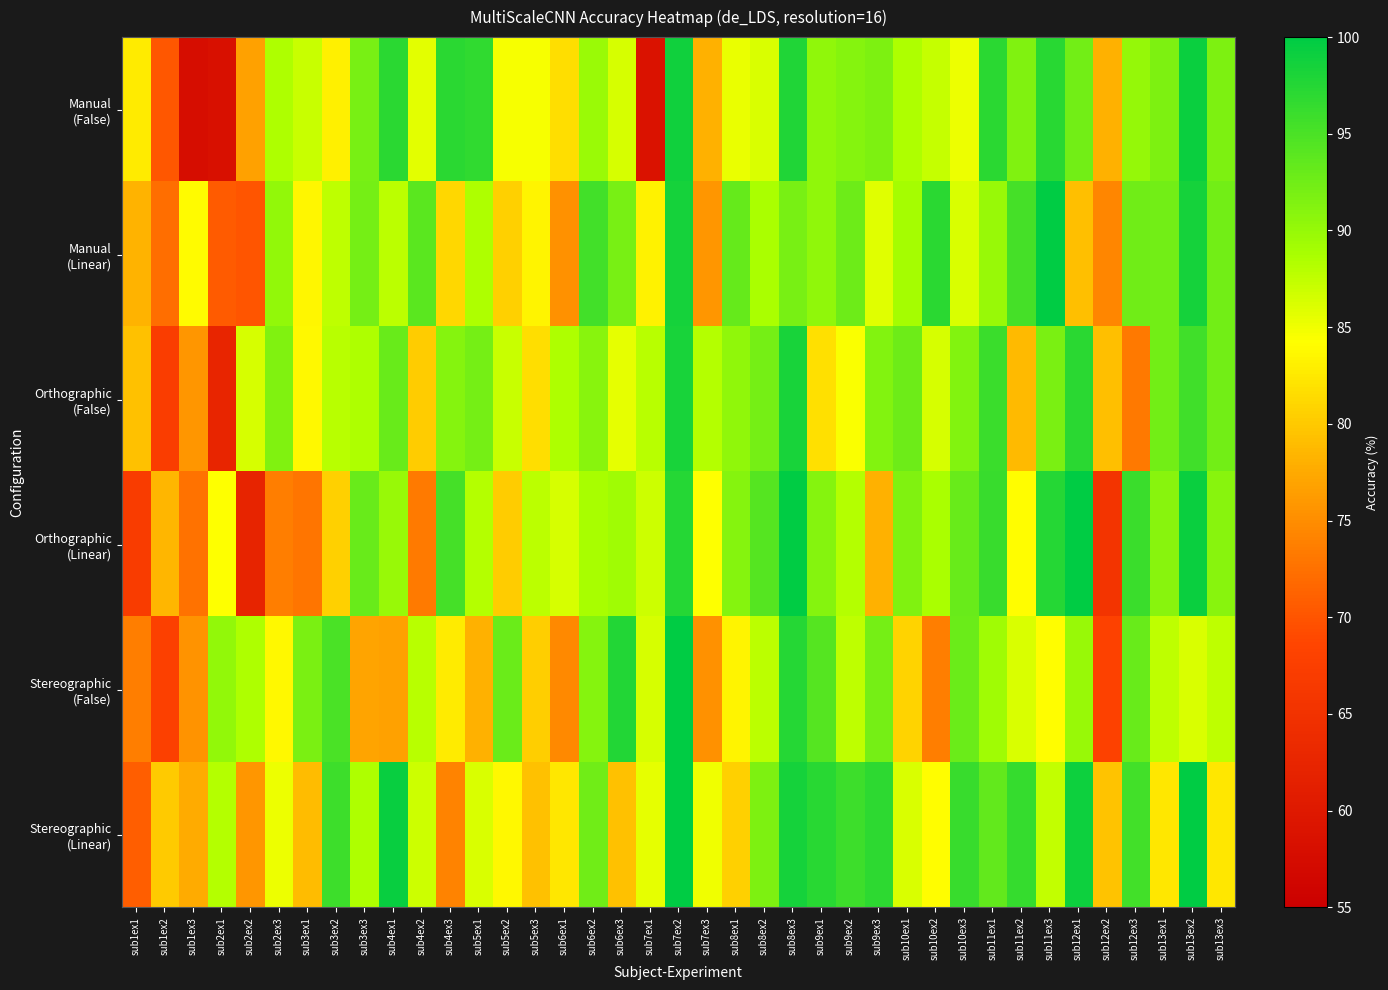

What is the difference between the highest and lowest values at sub9ex1?

15.3